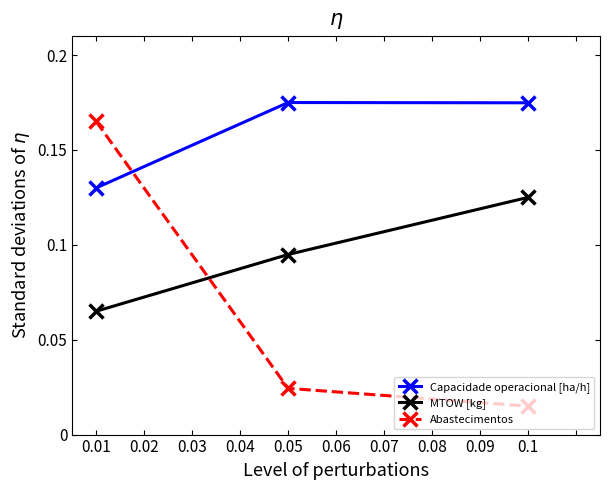

Which series has the widest spread of values?

Abastecimentos